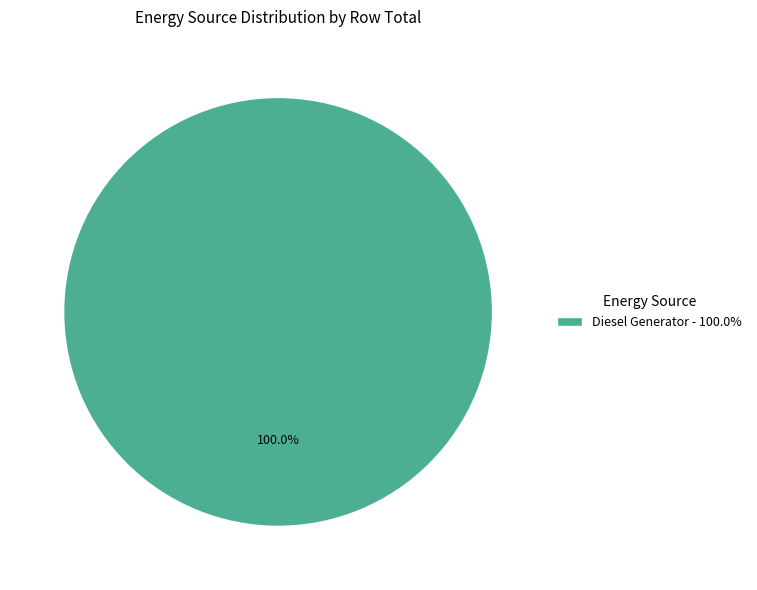

Which category accounts for the majority?

Diesel Generator - 100.0%